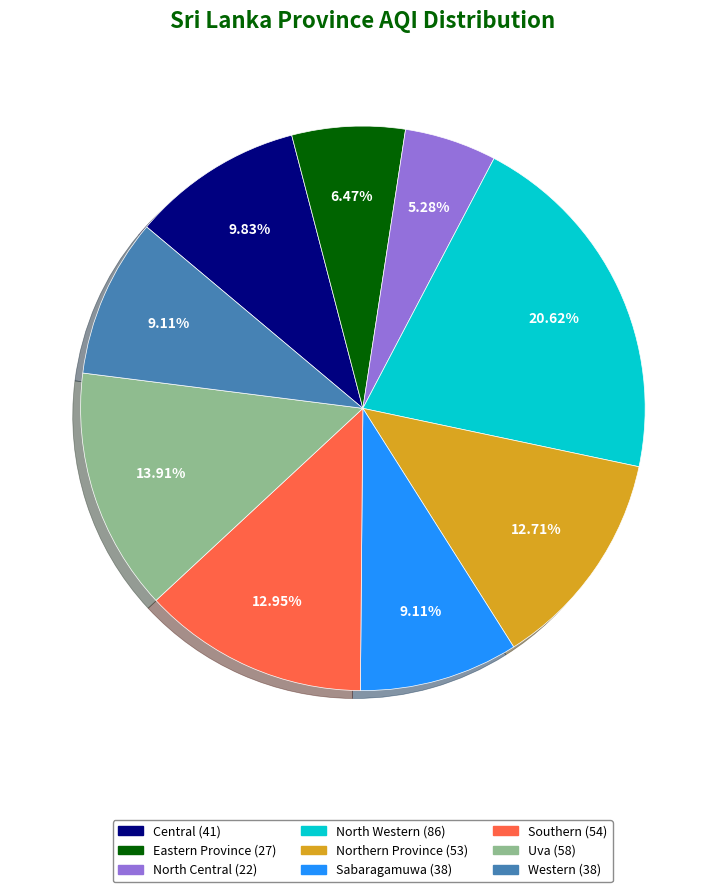

Does Sabaragamuwa account for over 50% of the chart?

No